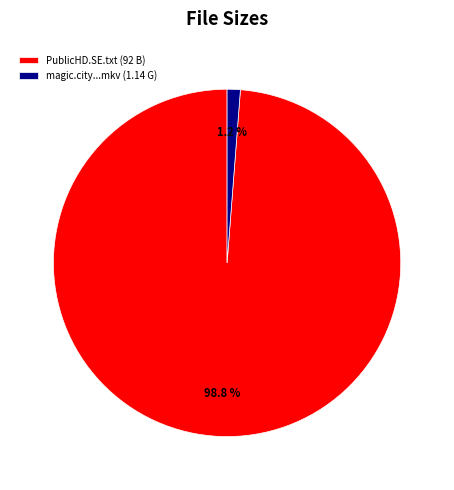

How many segments does this pie chart have?

2